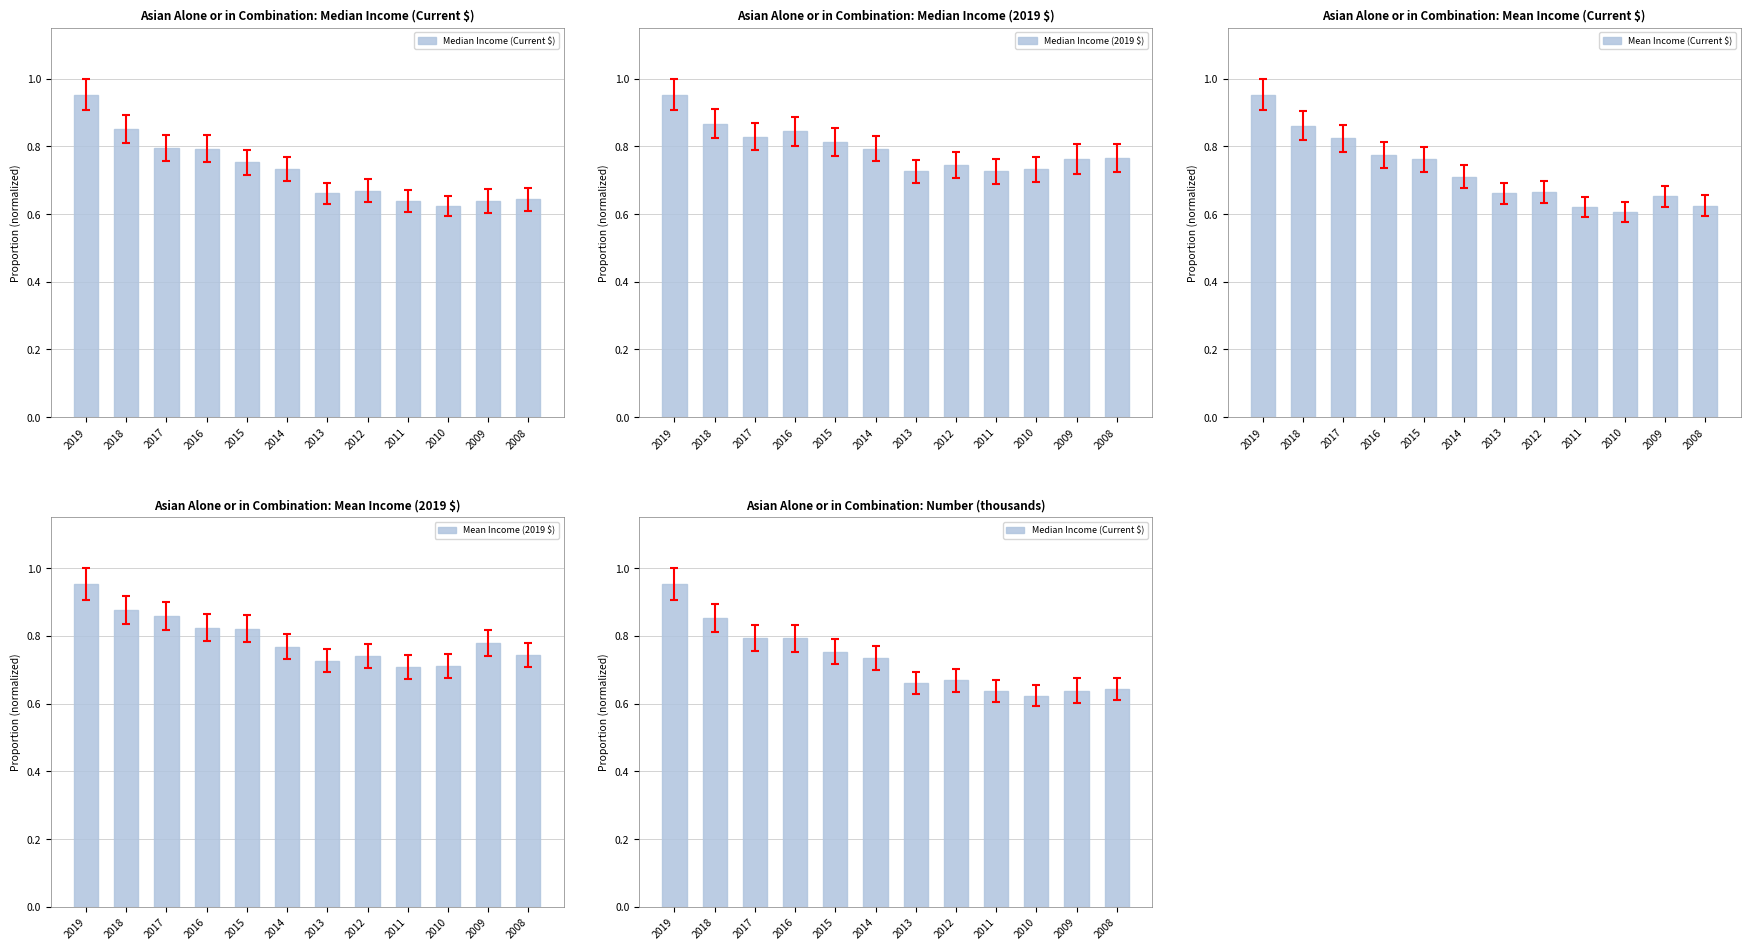

Are the bars horizontal?

No